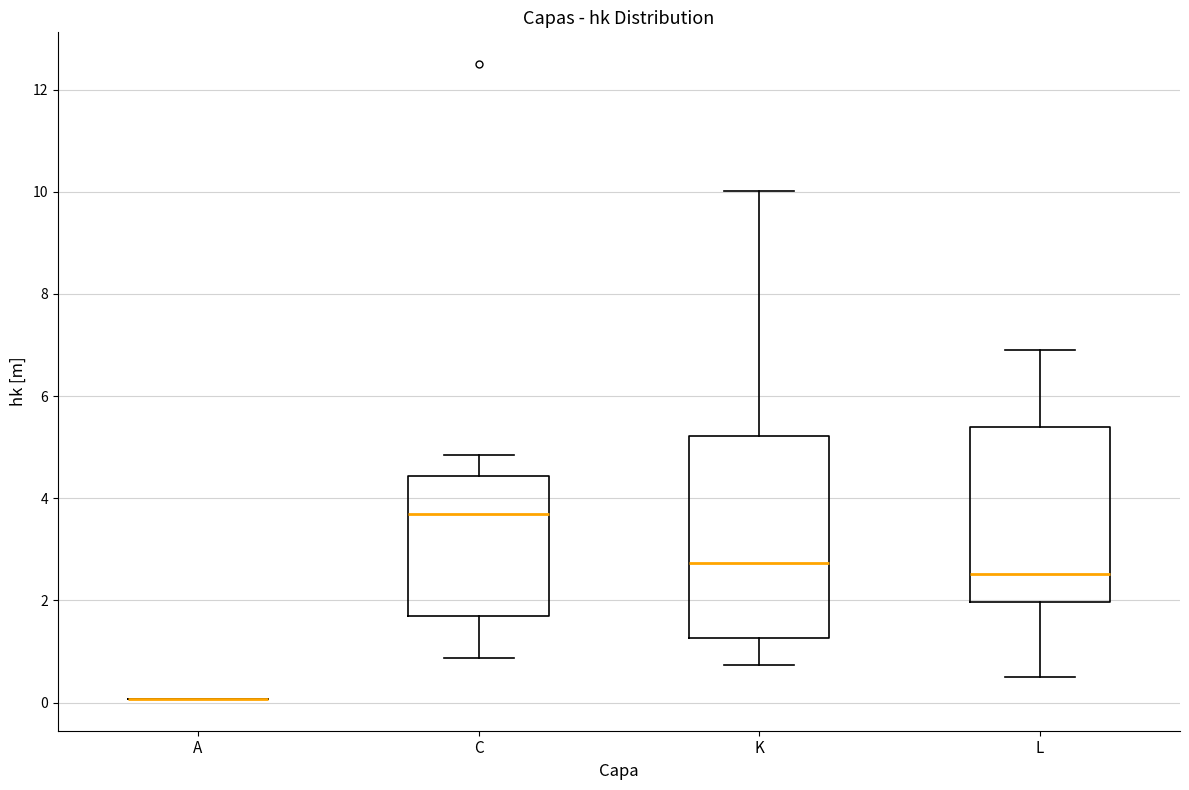

Where is the lower edge of the box for K on the y-axis? The values are not printed on the chart, so give them approximately, as read against the axis.

1.2